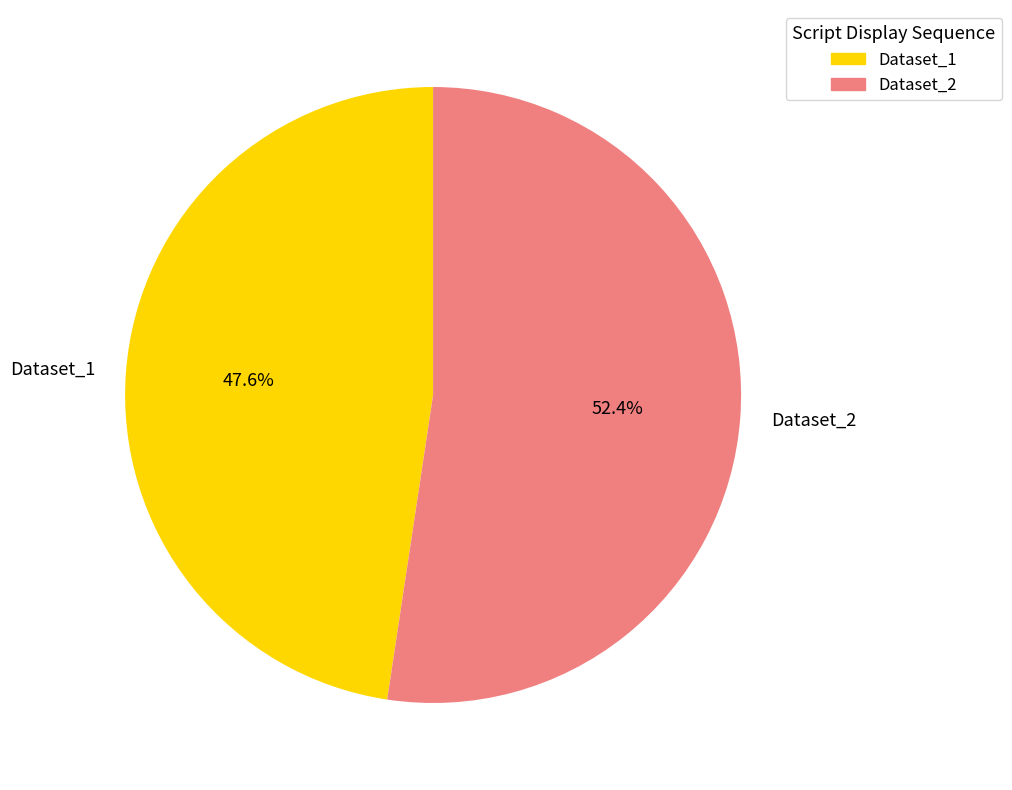

Which has a higher value, Dataset_2 or Dataset_1?

Dataset_2